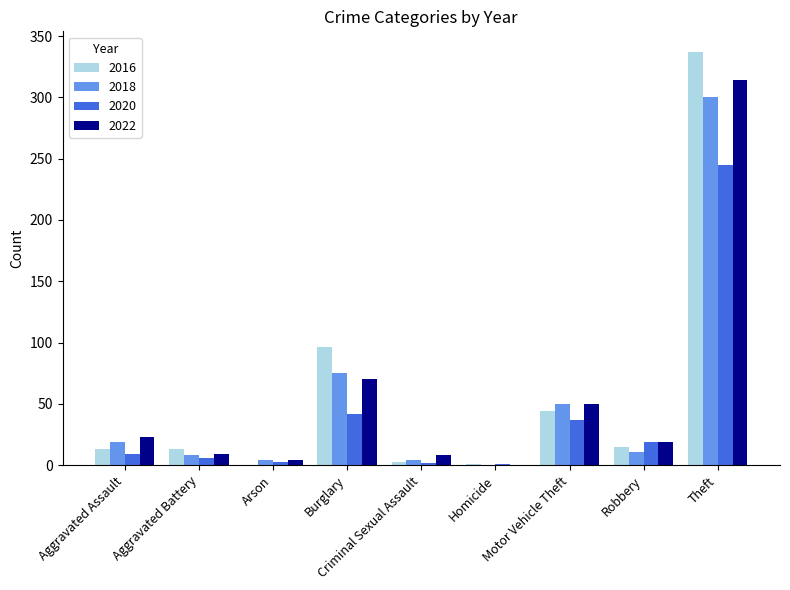

What value does the 2022 series have at Robbery, to the nearest 5?

20